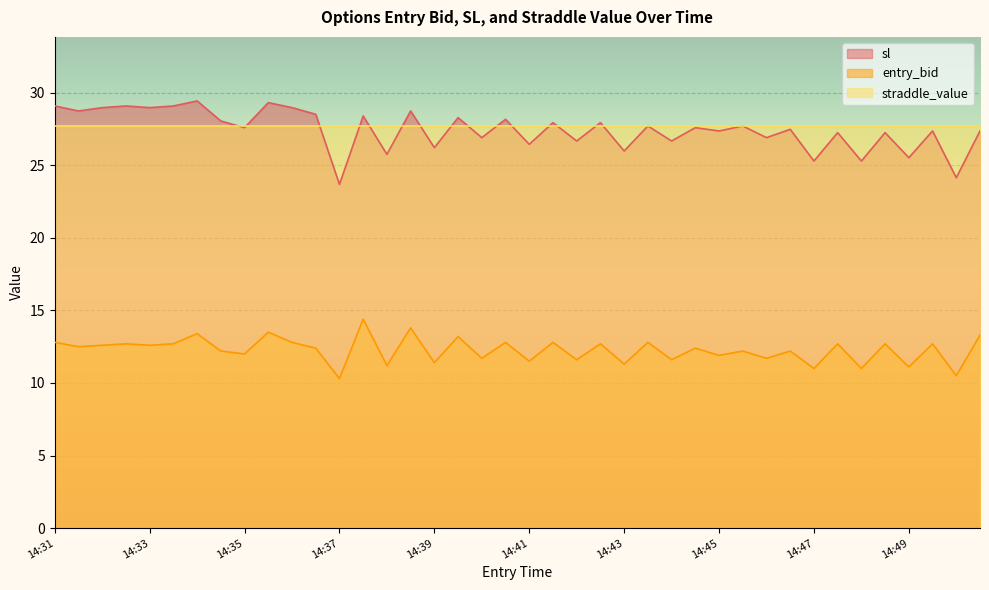

Is it true that entry_bid equals 11.0 at 14:47?

True